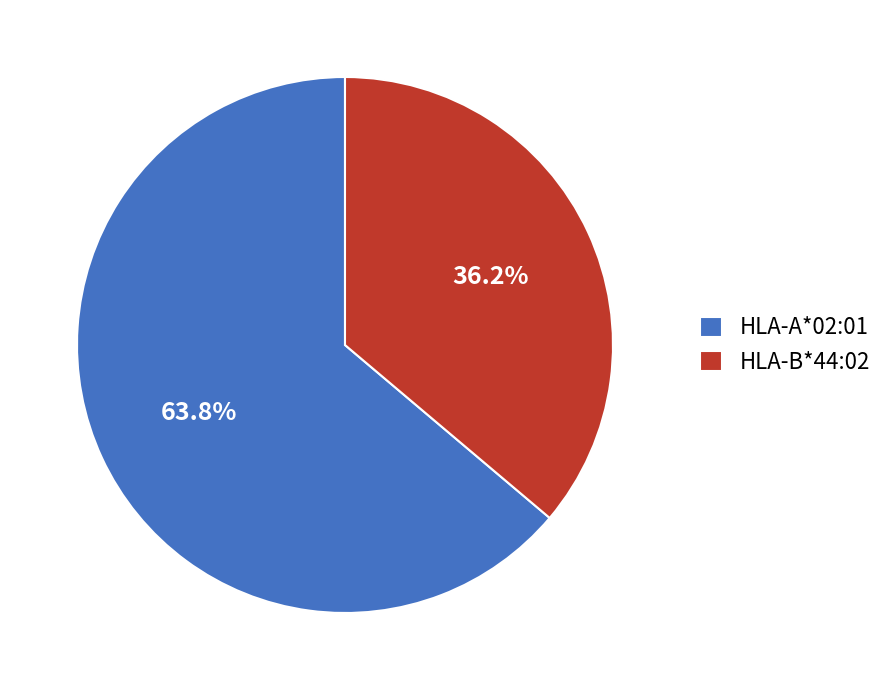

Is HLA-A*02:01 the majority of the pie?

Yes